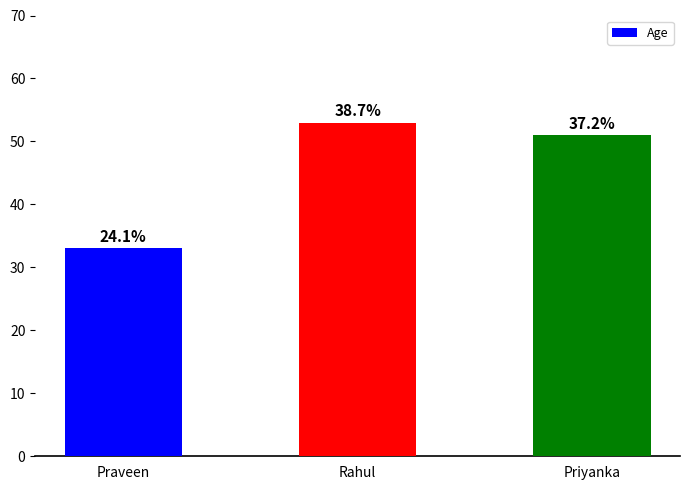

Does the chart contain any negative values?

No